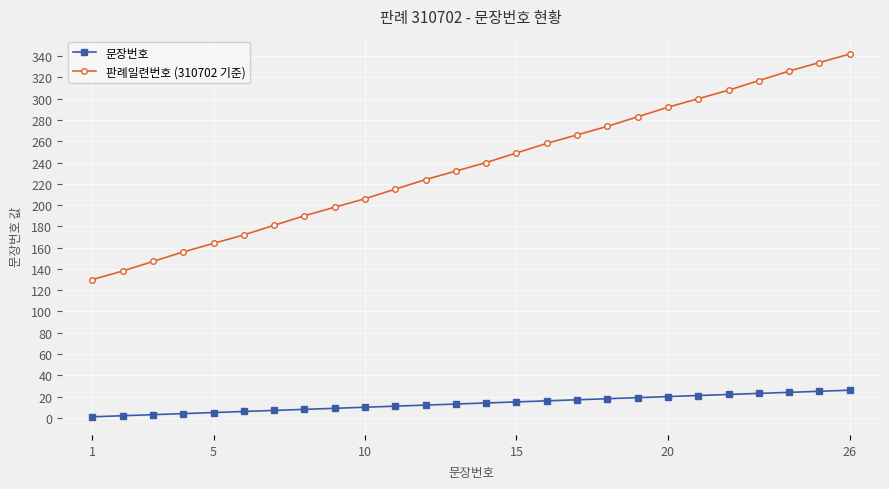

What is the difference between the maximum and minimum values in the 문장번호 series?

25